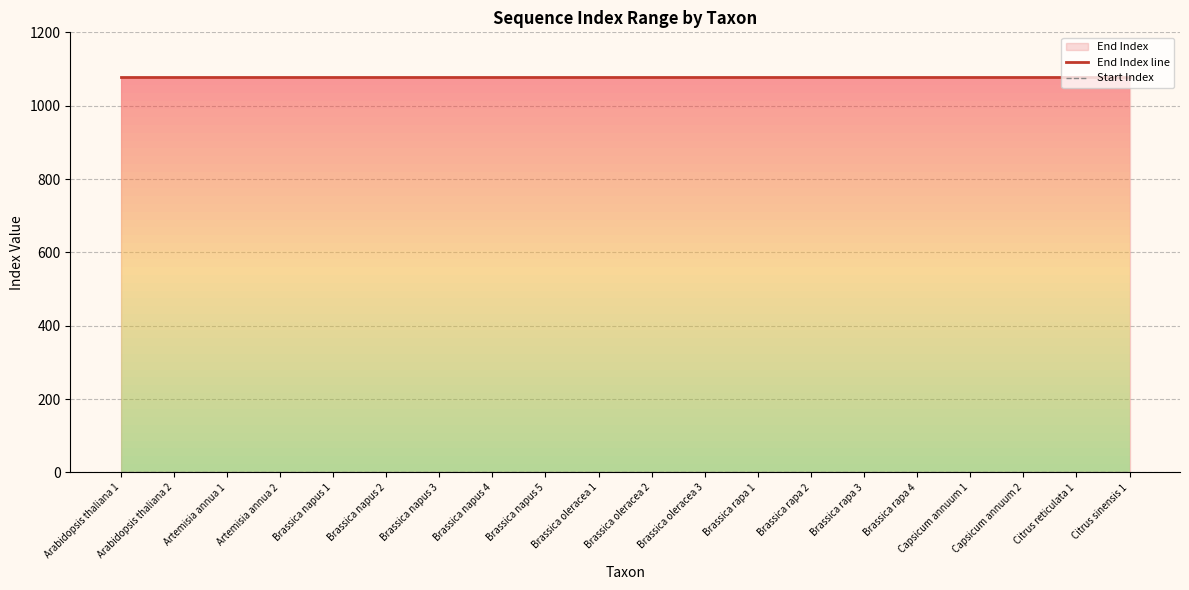

Is it true that Start Index equals 0 at Capsicum annuum 1?

False